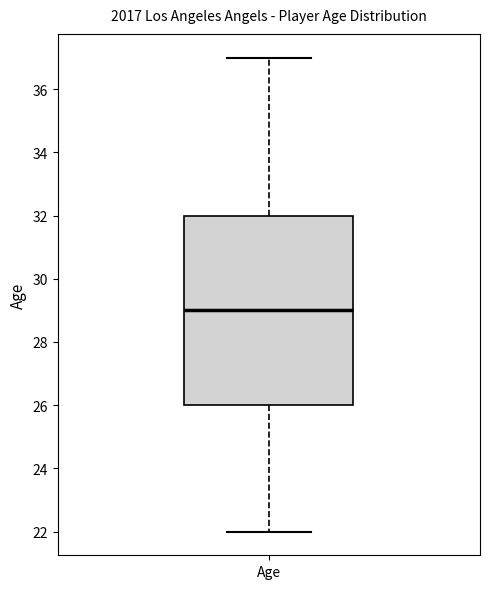

Transcribe this box plot: give where the median line is, the range the box spans, and where the two whiskers end, as read against the y-axis. The values are not printed on the chart, so give them approximately, as read against the axis.

median 29, box 26 to 32, whiskers 22 to 37